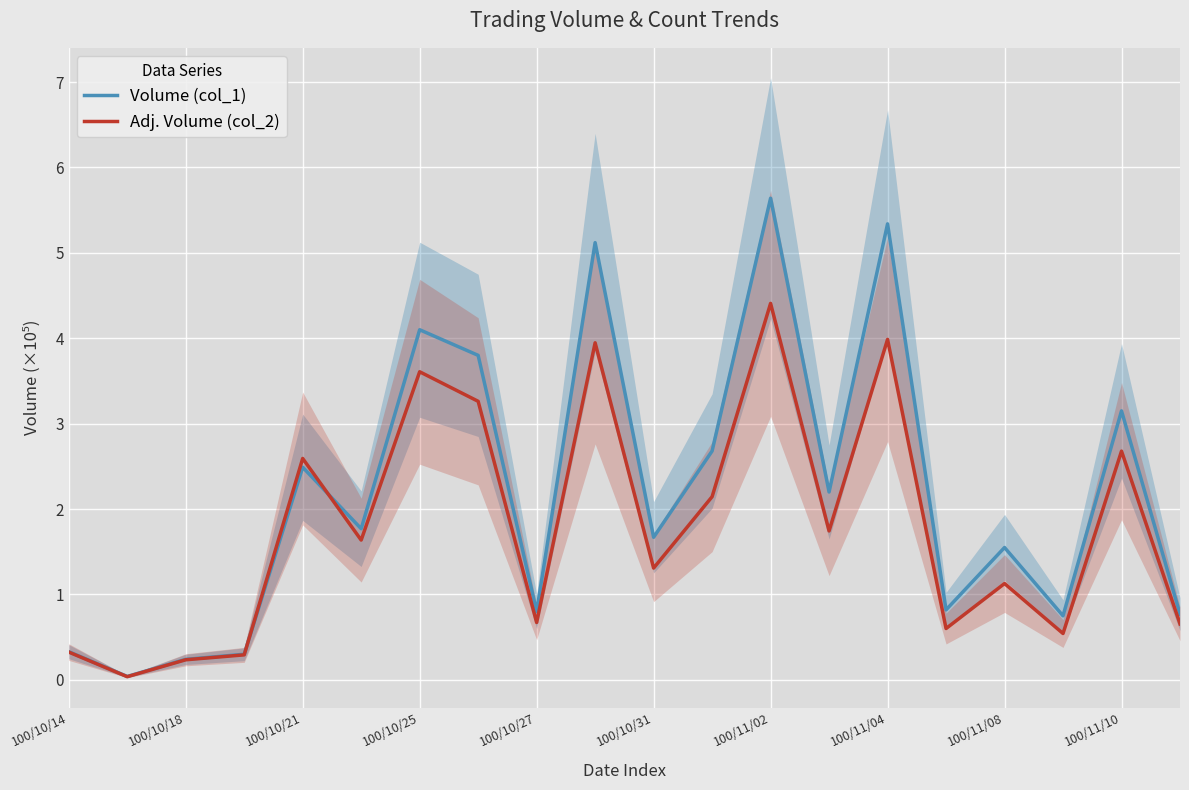

The Adj. Volume (col_2) series shows 4.0 at 100/11/04. True or false?

True